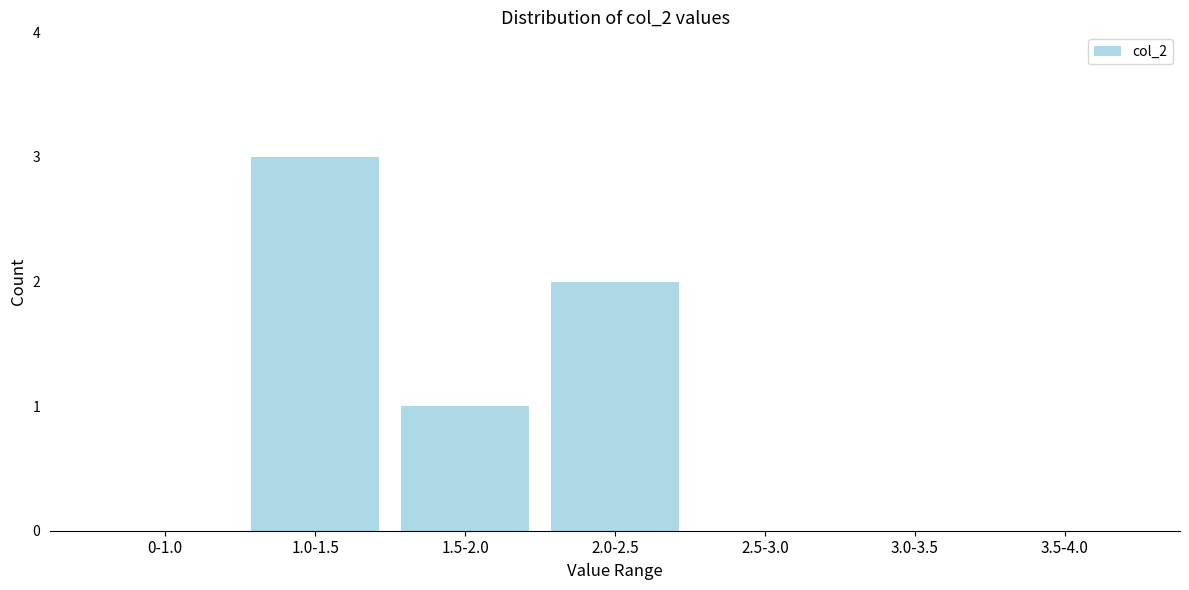

Reading left to right, extract all data points from this chart.

0-1.0=0	1.0-1.5=3	1.5-2.0=1	2.0-2.5=2	2.5-3.0=0	3.0-3.5=0	3.5-4.0=0